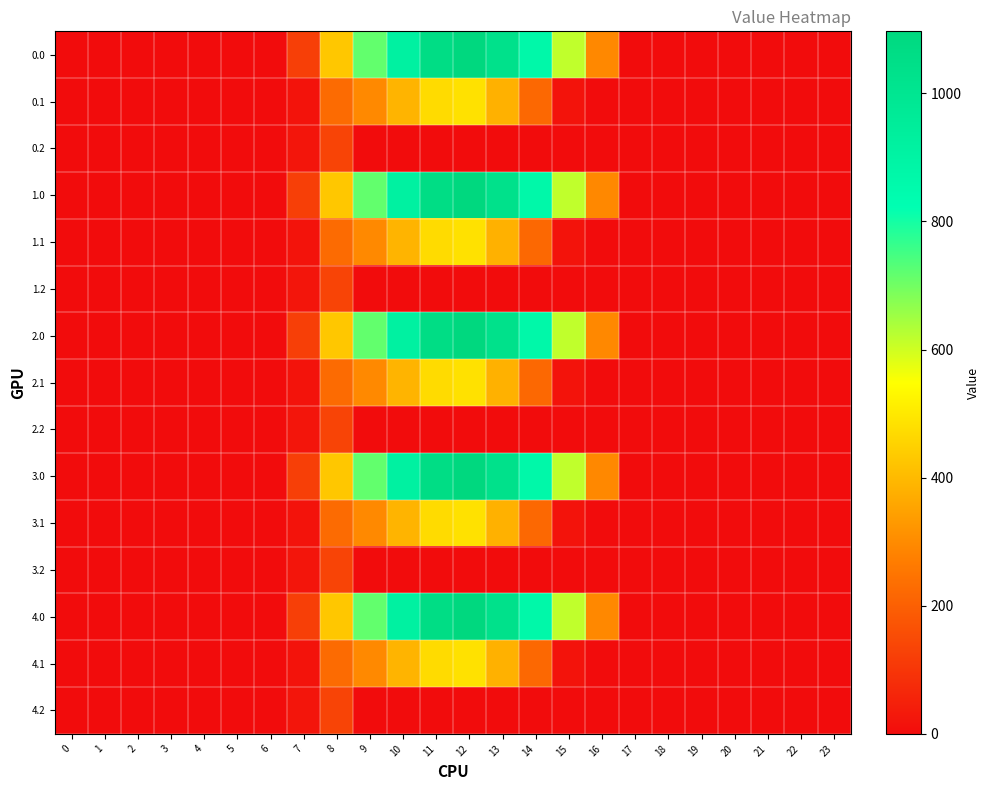

Reading left to right, extract all data points from this chart.

0.0: 0=0.0	1=0.0	2=0.0	3=0.0	4=0.0	5=0.0	6=0.0	7=120.6	8=430.3	9=716.9	10=916.2	11=1060.3	12=1096.7	13=1032.9	14=870.6	15=615.9	16=294.5	17=0.0	18=0.0	19=0.0	20=0.0	21=0.0	22=0.0	23=0.0
0.1: 0=0.0	1=0.0	2=0.0	3=0.0	4=0.0	5=0.0	6=0.0	7=17.7	8=227.5	9=295.9	10=388.1	11=471.7	12=485.4	13=382.7	14=219.2	15=17.3	16=0.0	17=0.0	18=0.0	19=0.0	20=0.0	21=0.0	22=0.0	23=0.0
0.2: 0=0.0	1=0.0	2=0.0	3=0.0	4=0.0	5=0.0	6=0.0	7=22.3	8=134.2	9=0.0	10=0.0	11=0.0	12=0.0	13=0.0	14=0.0	15=0.0	16=0.0	17=0.0	18=0.0	19=0.0	20=0.0	21=0.0	22=0.0	23=0.0
1.0: 0=0.0	1=0.0	2=0.0	3=0.0	4=0.0	5=0.0	6=0.0	7=120.6	8=430.3	9=716.9	10=916.2	11=1060.3	12=1096.7	13=1032.9	14=870.6	15=615.9	16=294.5	17=0.0	18=0.0	19=0.0	20=0.0	21=0.0	22=0.0	23=0.0
1.1: 0=0.0	1=0.0	2=0.0	3=0.0	4=0.0	5=0.0	6=0.0	7=17.7	8=227.5	9=295.9	10=388.1	11=471.7	12=485.4	13=382.7	14=219.2	15=17.3	16=0.0	17=0.0	18=0.0	19=0.0	20=0.0	21=0.0	22=0.0	23=0.0
1.2: 0=0.0	1=0.0	2=0.0	3=0.0	4=0.0	5=0.0	6=0.0	7=22.3	8=134.2	9=0.0	10=0.0	11=0.0	12=0.0	13=0.0	14=0.0	15=0.0	16=0.0	17=0.0	18=0.0	19=0.0	20=0.0	21=0.0	22=0.0	23=0.0
2.0: 0=0.0	1=0.0	2=0.0	3=0.0	4=0.0	5=0.0	6=0.0	7=120.6	8=430.3	9=716.9	10=916.2	11=1060.3	12=1096.7	13=1032.9	14=870.6	15=615.9	16=294.5	17=0.0	18=0.0	19=0.0	20=0.0	21=0.0	22=0.0	23=0.0
2.1: 0=0.0	1=0.0	2=0.0	3=0.0	4=0.0	5=0.0	6=0.0	7=17.7	8=227.5	9=295.9	10=388.1	11=471.7	12=485.4	13=382.7	14=219.2	15=17.3	16=0.0	17=0.0	18=0.0	19=0.0	20=0.0	21=0.0	22=0.0	23=0.0
2.2: 0=0.0	1=0.0	2=0.0	3=0.0	4=0.0	5=0.0	6=0.0	7=22.3	8=134.2	9=0.0	10=0.0	11=0.0	12=0.0	13=0.0	14=0.0	15=0.0	16=0.0	17=0.0	18=0.0	19=0.0	20=0.0	21=0.0	22=0.0	23=0.0
3.0: 0=0.0	1=0.0	2=0.0	3=0.0	4=0.0	5=0.0	6=0.0	7=120.6	8=430.3	9=716.9	10=916.2	11=1060.3	12=1096.7	13=1032.9	14=870.6	15=615.9	16=294.5	17=0.0	18=0.0	19=0.0	20=0.0	21=0.0	22=0.0	23=0.0
3.1: 0=0.0	1=0.0	2=0.0	3=0.0	4=0.0	5=0.0	6=0.0	7=17.7	8=227.5	9=295.9	10=388.1	11=471.7	12=485.4	13=382.7	14=219.2	15=17.3	16=0.0	17=0.0	18=0.0	19=0.0	20=0.0	21=0.0	22=0.0	23=0.0
3.2: 0=0.0	1=0.0	2=0.0	3=0.0	4=0.0	5=0.0	6=0.0	7=22.3	8=134.2	9=0.0	10=0.0	11=0.0	12=0.0	13=0.0	14=0.0	15=0.0	16=0.0	17=0.0	18=0.0	19=0.0	20=0.0	21=0.0	22=0.0	23=0.0
4.0: 0=0.0	1=0.0	2=0.0	3=0.0	4=0.0	5=0.0	6=0.0	7=120.6	8=430.3	9=716.9	10=916.2	11=1060.3	12=1096.7	13=1032.9	14=870.6	15=615.9	16=294.5	17=0.0	18=0.0	19=0.0	20=0.0	21=0.0	22=0.0	23=0.0
4.1: 0=0.0	1=0.0	2=0.0	3=0.0	4=0.0	5=0.0	6=0.0	7=17.7	8=227.5	9=295.9	10=388.1	11=471.7	12=485.4	13=382.7	14=219.2	15=17.3	16=0.0	17=0.0	18=0.0	19=0.0	20=0.0	21=0.0	22=0.0	23=0.0
4.2: 0=0.0	1=0.0	2=0.0	3=0.0	4=0.0	5=0.0	6=0.0	7=22.3	8=134.2	9=0.0	10=0.0	11=0.0	12=0.0	13=0.0	14=0.0	15=0.0	16=0.0	17=0.0	18=0.0	19=0.0	20=0.0	21=0.0	22=0.0	23=0.0